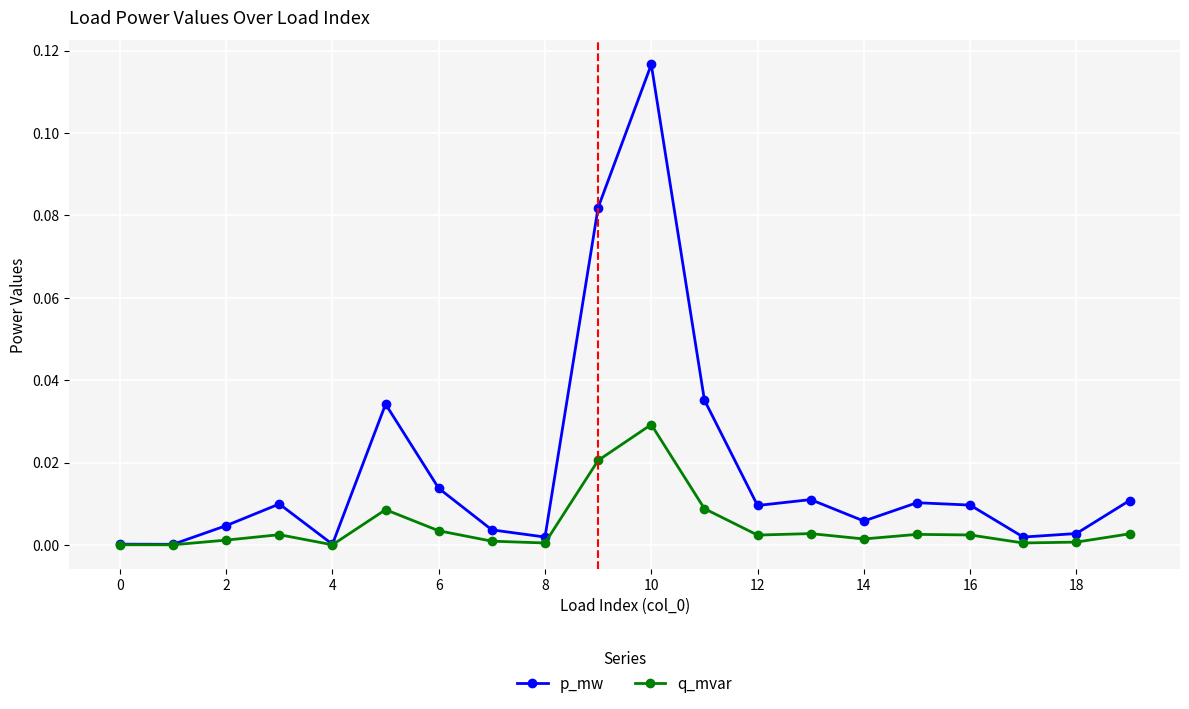

Which series has the widest spread of values?

p_mw